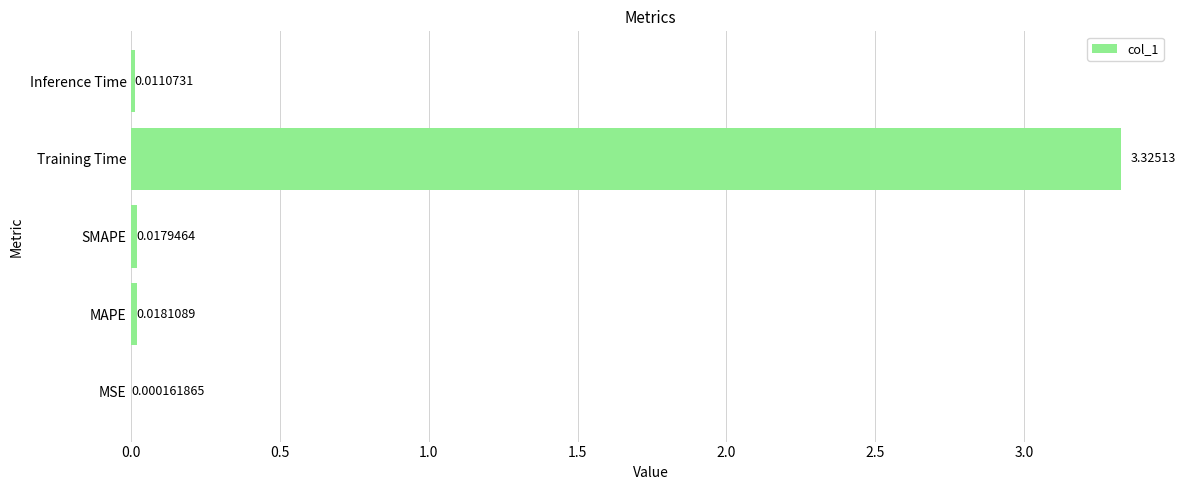

Are the bars horizontal?

Yes